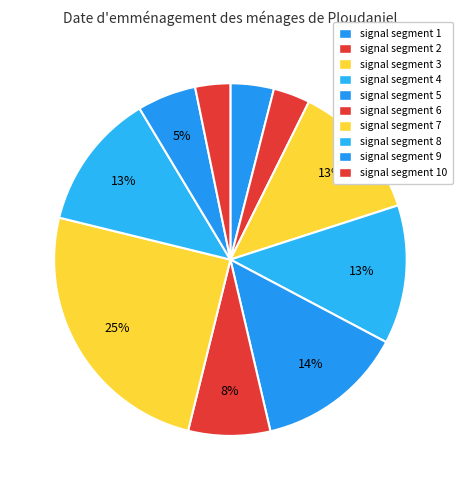

How many segments does this pie chart have?

10